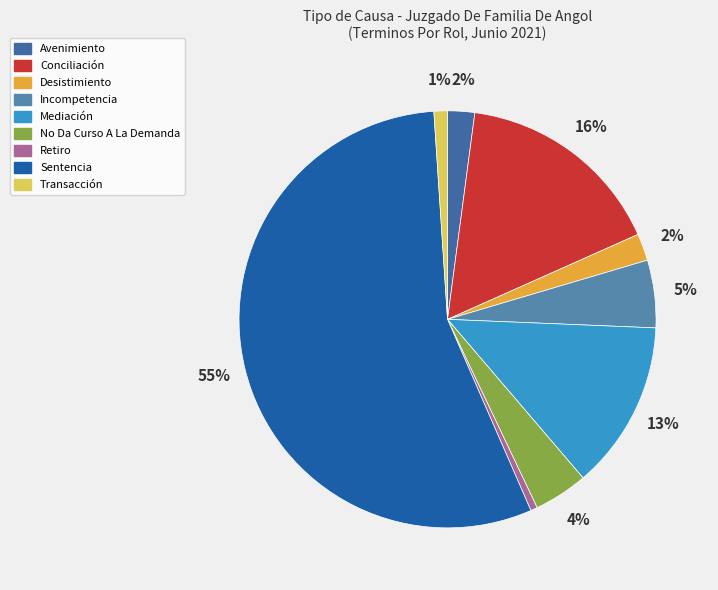

Which category has the biggest portion of the pie?

Sentencia